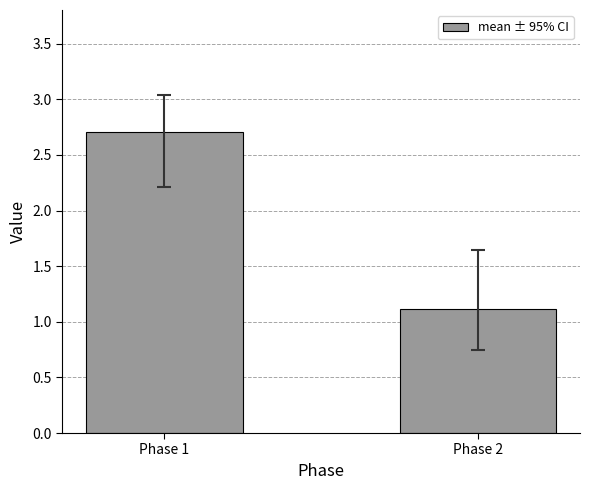

What is the ratio of the value at Phase 2 to the value at Phase 1?

0.4